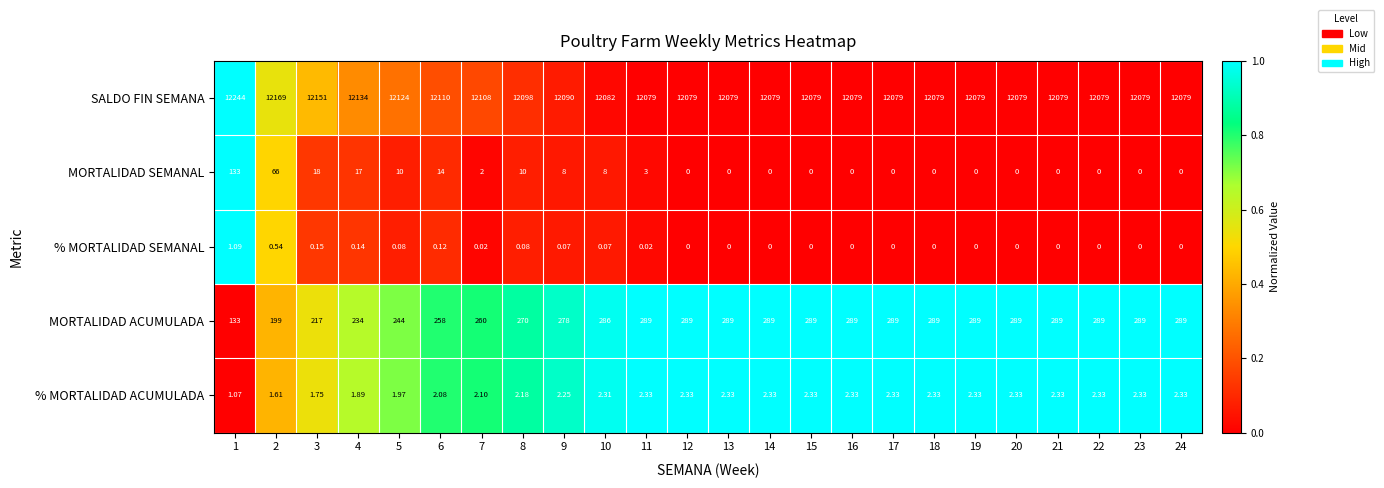

Is the value of MORTALIDAD ACUMULADA at 15 greater than the value of % MORTALIDAD SEMANAL at 14?

Yes